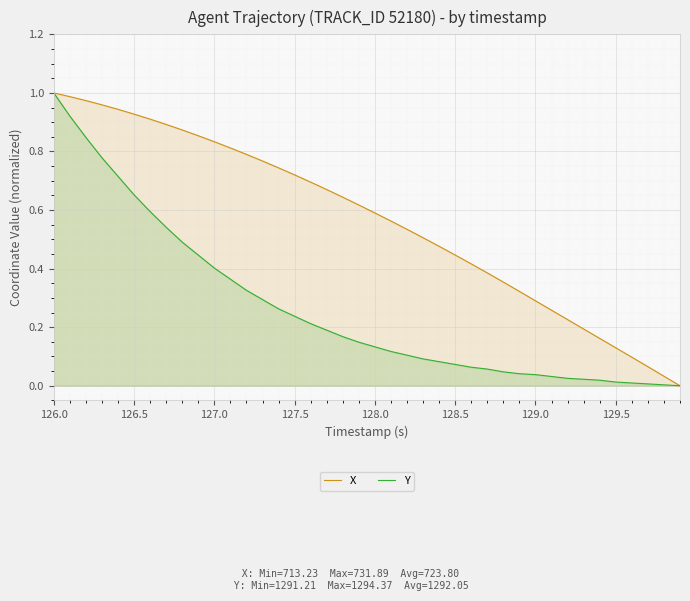

Which series has the largest total across all categories?

X